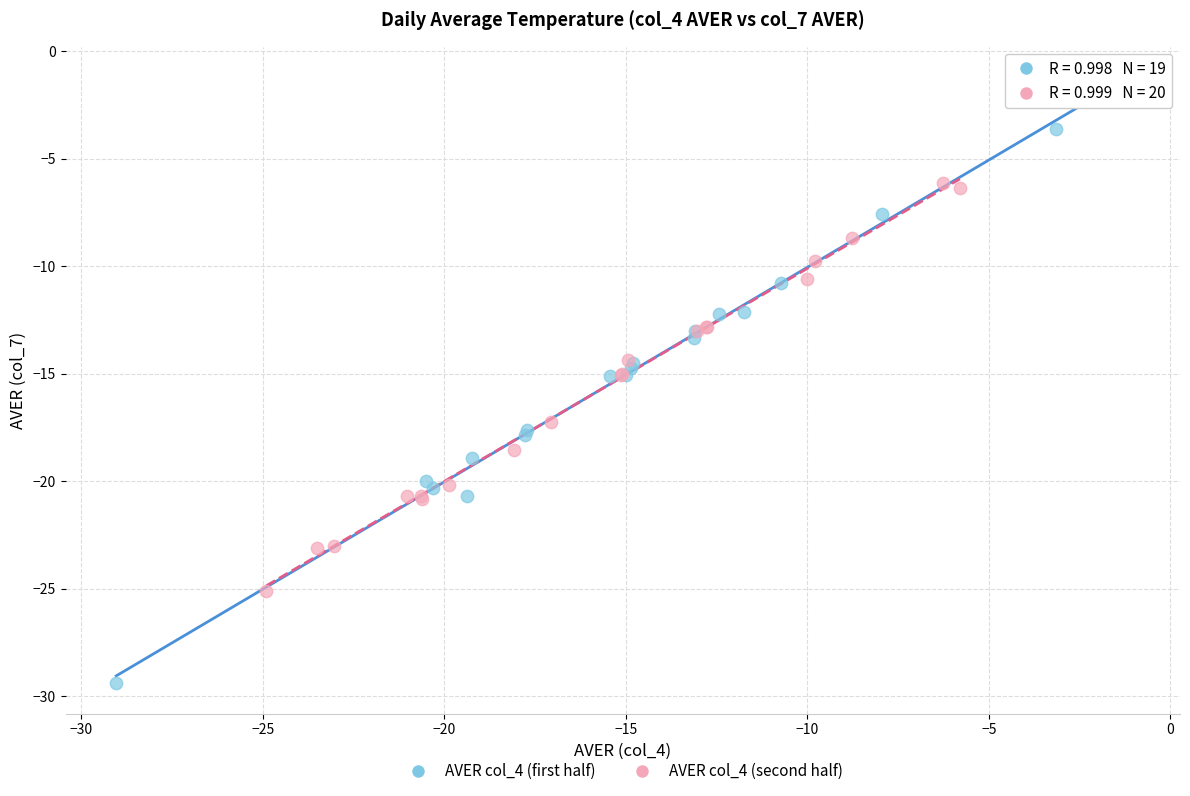

What are all the series names shown in the legend?

AVER col_4 (first half), AVER col_4 (second half)